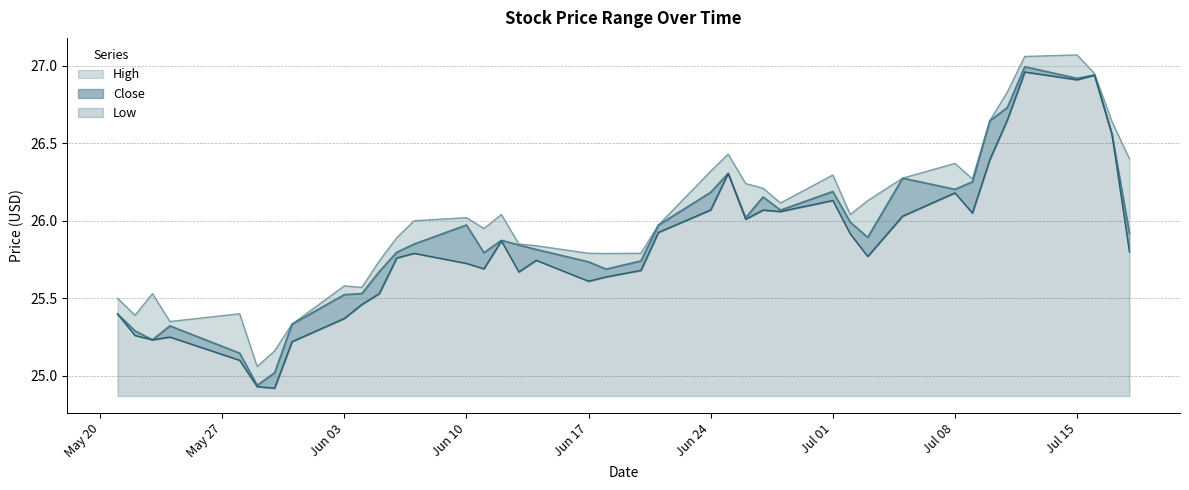

Where is the first local maximum for Close?

2024-05-24